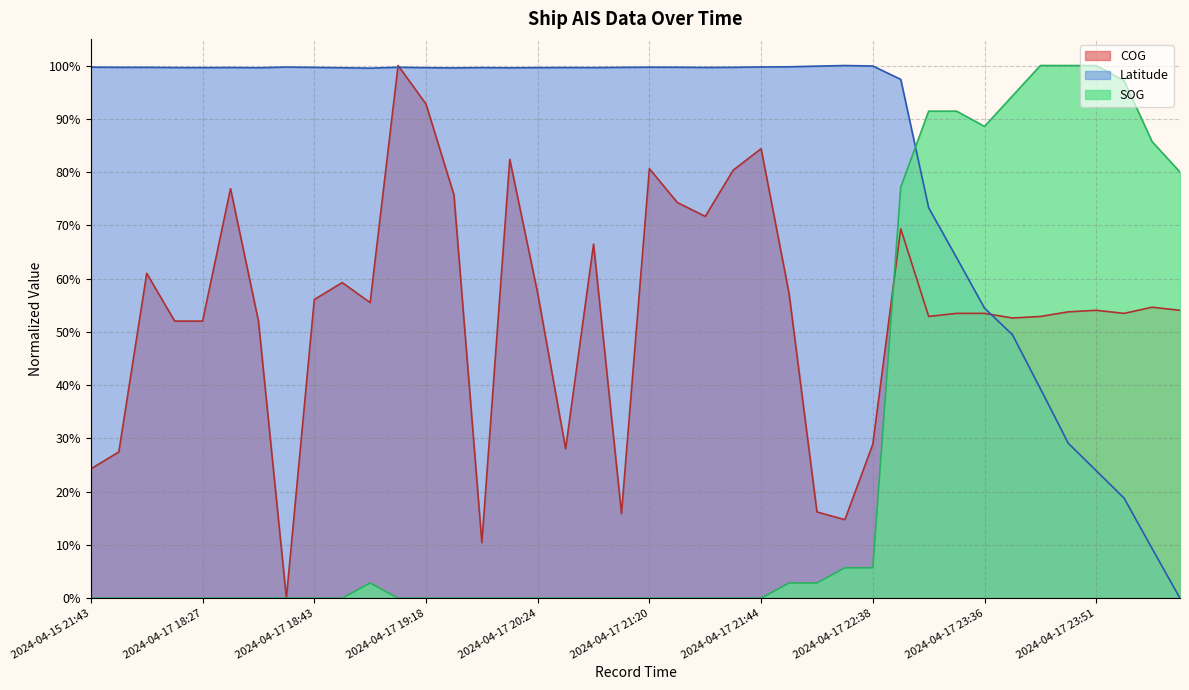

Is the value of SOG at 2024-04-17 21:32 greater than the value of COG at 2024-04-17 18:24?

No